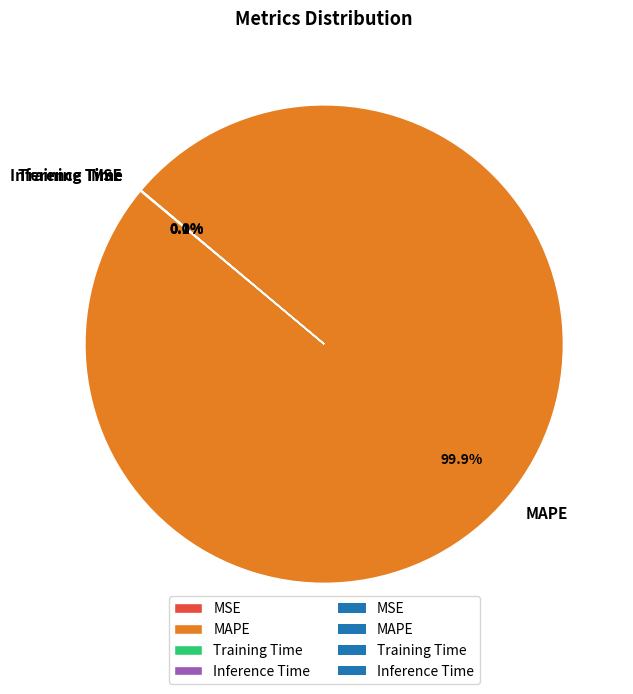

Which category accounts for the majority?

MAPE